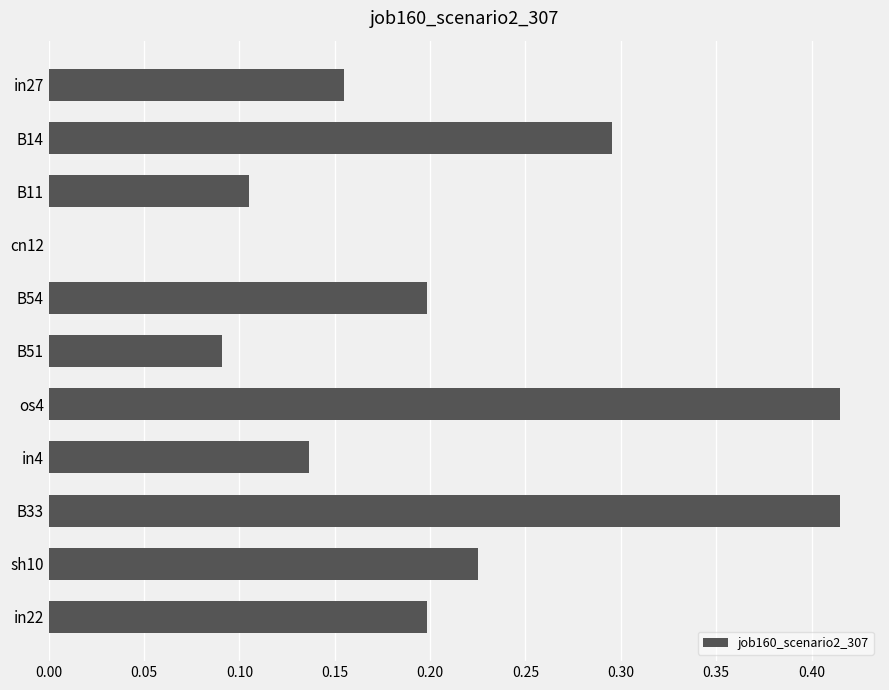

What is the change in value from B11 to B33?

+0.3